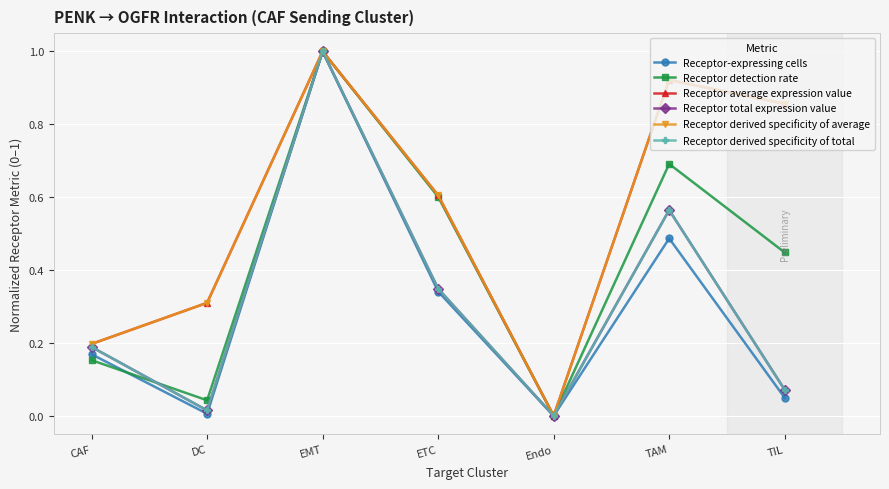

What is the average value of the Receptor derived specificity of total series?

0.3